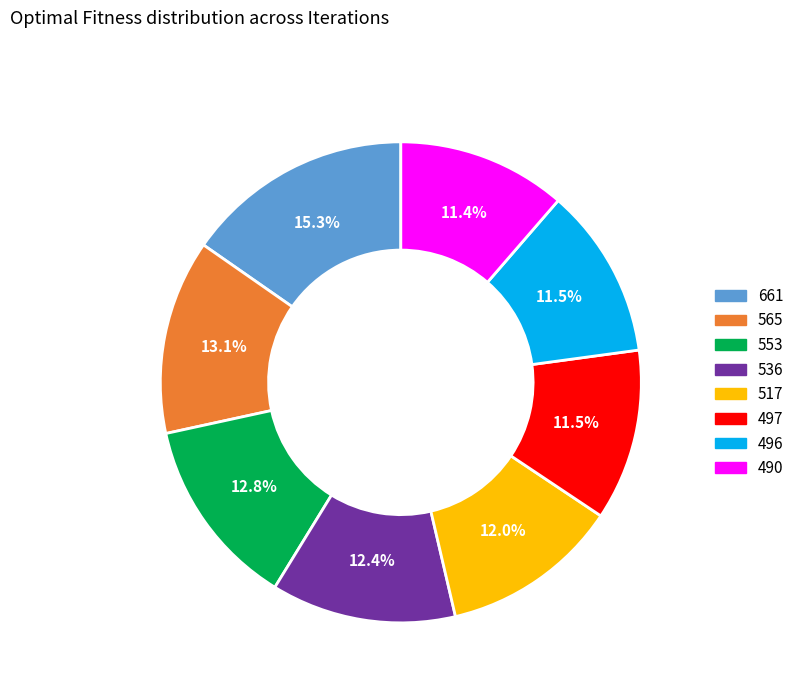

To the nearest percent, what is the combined percentage of 565 and 497?

25%